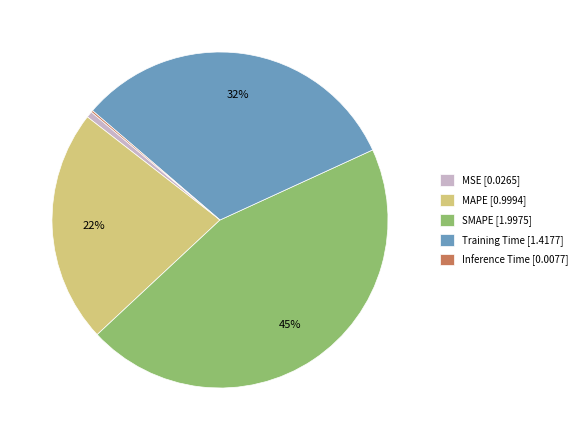

Do SMAPE [1.9975] and MSE [0.0265] together represent more than half of the pie?

No